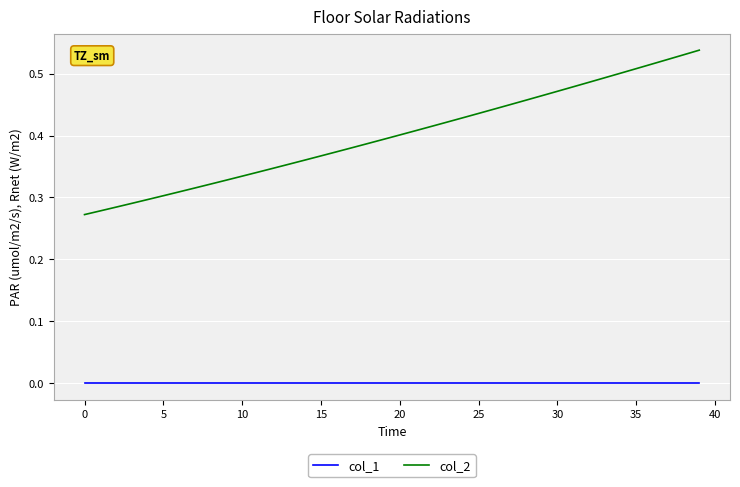

Which series has the widest spread of values?

col_2